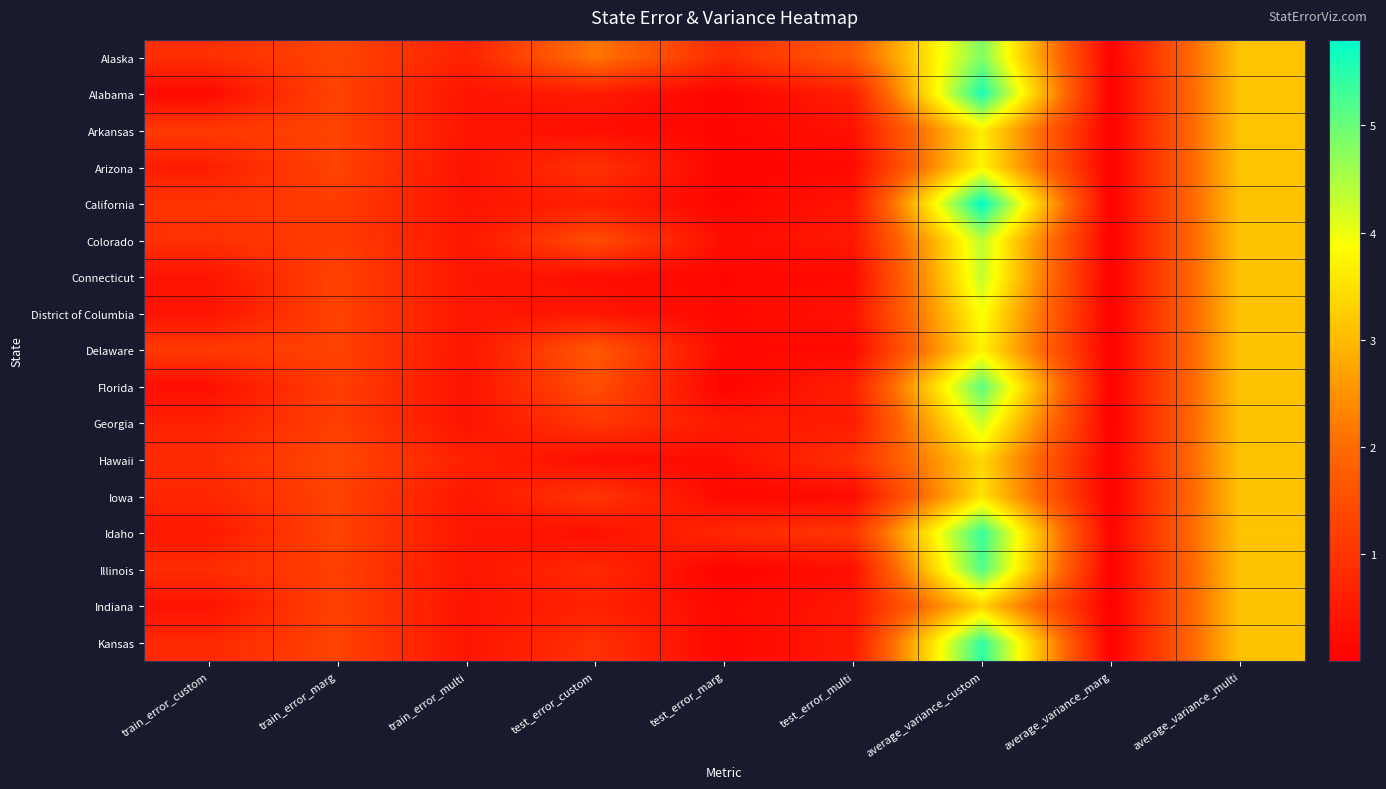

Reading left to right, list all the values displayed in this chart.

Alaska: train_error_custom=0.9	train_error_marg=1.3	train_error_multi=0.7	test_error_custom=2.2	test_error_marg=0.8	test_error_multi=1.7	average_variance_custom=4.8	average_variance_marg=0.1	average_variance_multi=3.1
Alabama: train_error_custom=0.2	train_error_marg=1.3	train_error_multi=0.4	test_error_custom=0.5	test_error_marg=0.1	test_error_multi=0.6	average_variance_custom=5.6	average_variance_marg=0.0	average_variance_multi=3.1
Arkansas: train_error_custom=1.1	train_error_marg=1.3	train_error_multi=0.4	test_error_custom=0.3	test_error_marg=0.1	test_error_multi=0.3	average_variance_custom=3.6	average_variance_marg=0.0	average_variance_multi=3.1
Arizona: train_error_custom=0.6	train_error_marg=1.3	train_error_multi=0.4	test_error_custom=1.0	test_error_marg=0.1	test_error_multi=0.2	average_variance_custom=3.7	average_variance_marg=0.0	average_variance_multi=3.1
California: train_error_custom=1.0	train_error_marg=1.2	train_error_multi=0.4	test_error_custom=0.6	test_error_marg=0.1	test_error_multi=0.4	average_variance_custom=5.8	average_variance_marg=0.0	average_variance_multi=3.1
Colorado: train_error_custom=0.9	train_error_marg=1.2	train_error_multi=0.4	test_error_custom=1.5	test_error_marg=0.3	test_error_multi=0.5	average_variance_custom=4.4	average_variance_marg=0.0	average_variance_multi=3.1
Connecticut: train_error_custom=0.4	train_error_marg=1.3	train_error_multi=0.4	test_error_custom=0.3	test_error_marg=0.2	test_error_multi=0.2	average_variance_custom=4.3	average_variance_marg=0.0	average_variance_multi=3.1
District of Columbia: train_error_custom=0.4	train_error_marg=1.3	train_error_multi=0.4	test_error_custom=0.4	test_error_marg=0.2	test_error_multi=0.4	average_variance_custom=3.9	average_variance_marg=0.0	average_variance_multi=3.1
Delaware: train_error_custom=1.1	train_error_marg=1.3	train_error_multi=0.4	test_error_custom=1.7	test_error_marg=0.2	test_error_multi=0.2	average_variance_custom=3.7	average_variance_marg=0.0	average_variance_multi=3.1
Florida: train_error_custom=0.3	train_error_marg=1.2	train_error_multi=0.4	test_error_custom=1.5	test_error_marg=0.1	test_error_multi=0.6	average_variance_custom=5.1	average_variance_marg=0.0	average_variance_multi=3.1
Georgia: train_error_custom=0.7	train_error_marg=1.2	train_error_multi=0.4	test_error_custom=1.0	test_error_marg=0.5	test_error_multi=0.5	average_variance_custom=4.3	average_variance_marg=0.0	average_variance_multi=3.1
Hawaii: train_error_custom=0.8	train_error_marg=1.4	train_error_multi=0.6	test_error_custom=0.2	test_error_marg=0.3	test_error_multi=0.9	average_variance_custom=3.4	average_variance_marg=0.1	average_variance_multi=3.1
Iowa: train_error_custom=0.7	train_error_marg=1.3	train_error_multi=0.4	test_error_custom=1.0	test_error_marg=0.2	test_error_multi=0.2	average_variance_custom=3.5	average_variance_marg=0.0	average_variance_multi=3.1
Idaho: train_error_custom=0.5	train_error_marg=1.3	train_error_multi=0.4	test_error_custom=0.3	test_error_marg=0.8	test_error_multi=1.0	average_variance_custom=5.4	average_variance_marg=0.1	average_variance_multi=3.1
Illinois: train_error_custom=0.9	train_error_marg=1.2	train_error_multi=0.4	test_error_custom=0.8	test_error_marg=0.1	test_error_multi=0.3	average_variance_custom=5.2	average_variance_marg=0.0	average_variance_multi=3.1
Indiana: train_error_custom=0.4	train_error_marg=1.2	train_error_multi=0.4	test_error_custom=0.7	test_error_marg=0.2	test_error_multi=0.4	average_variance_custom=3.3	average_variance_marg=0.0	average_variance_multi=3.1
Kansas: train_error_custom=0.8	train_error_marg=1.3	train_error_multi=0.4	test_error_custom=0.9	test_error_marg=0.2	test_error_multi=0.5	average_variance_custom=5.4	average_variance_marg=0.0	average_variance_multi=3.1